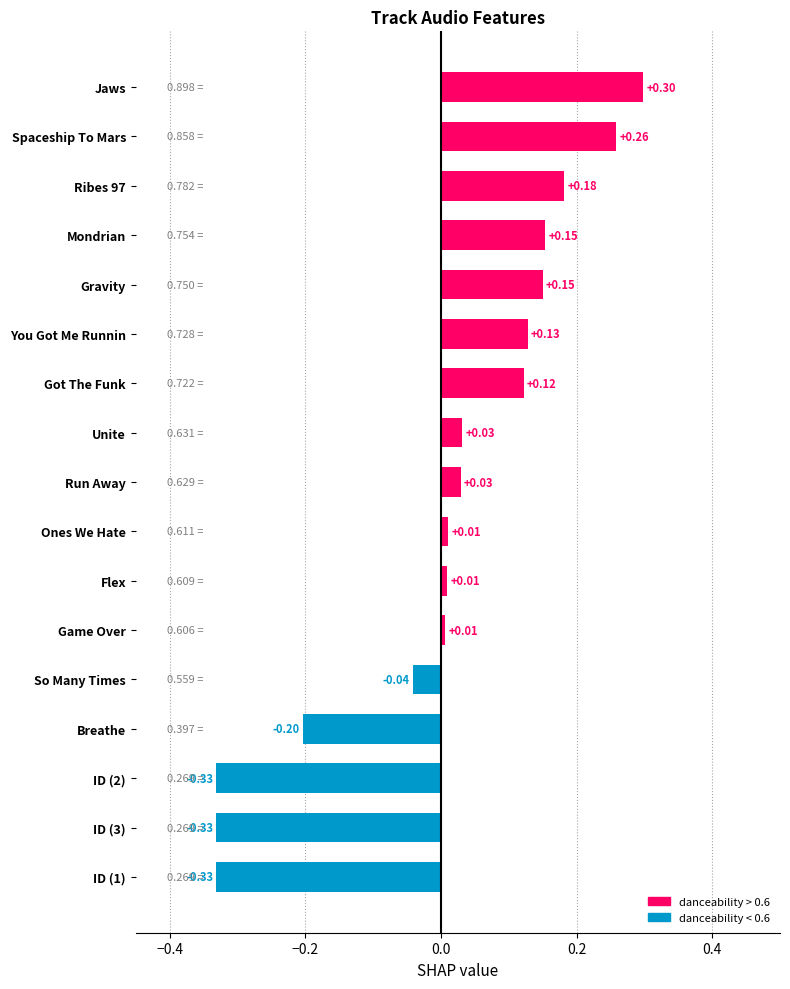

What is the difference between the values at So Many Times and ID (3)?

0.3